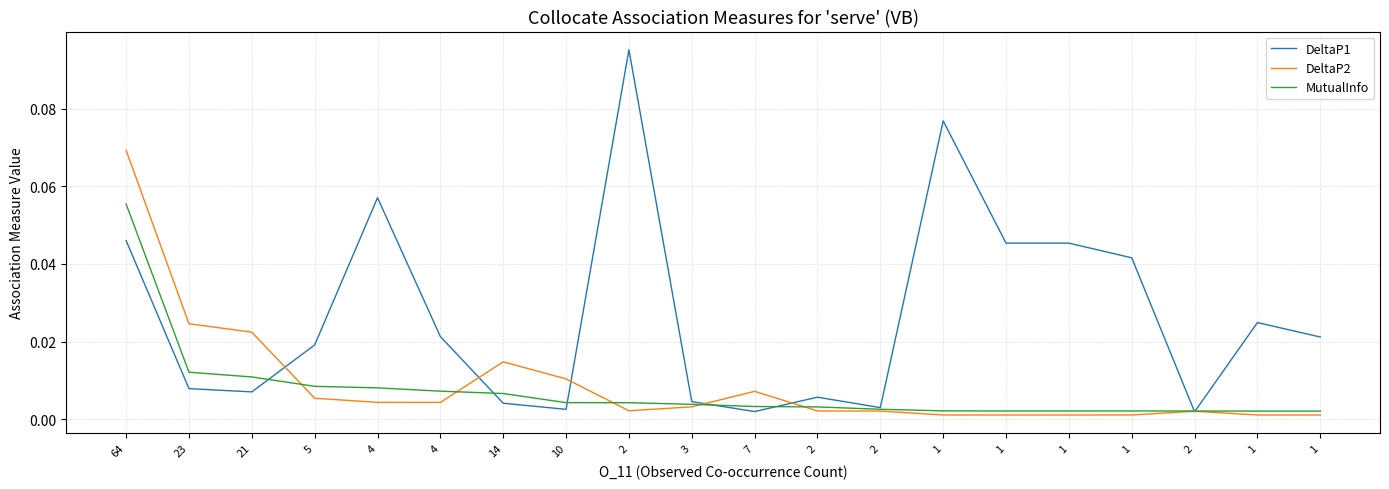

Is it true that MutualInfo equals 0.0 at 4?

False